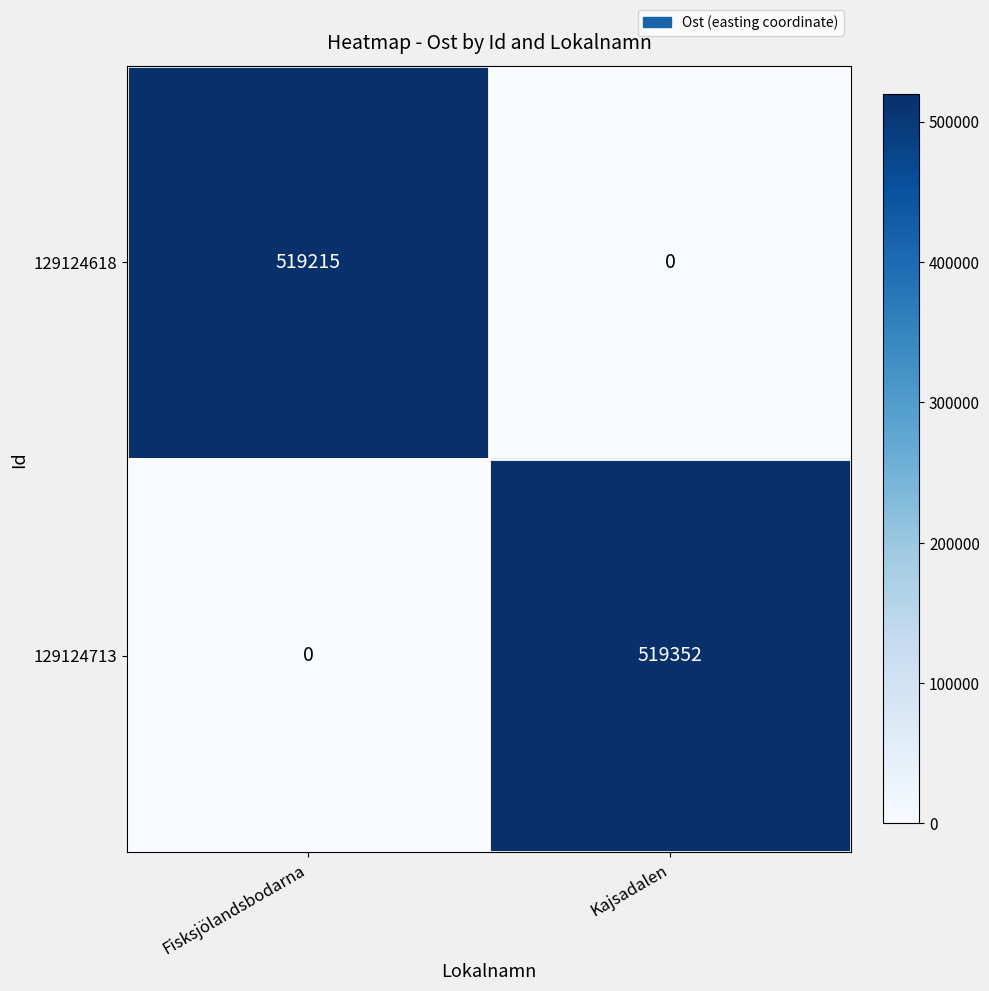

Reading left to right, extract all data points from this chart.

129124618: 519215	0
129124713: 0	519352